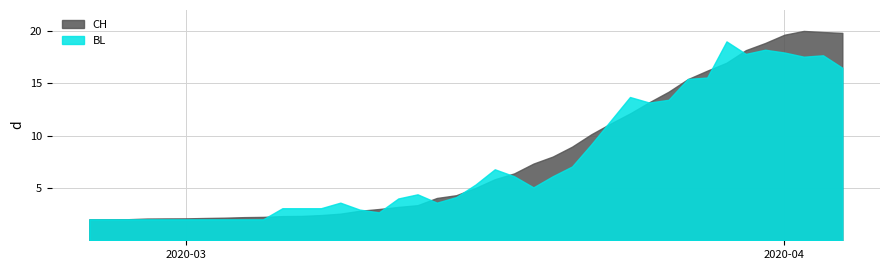

What is the difference between the maximum and minimum values in the CH series?

18.0